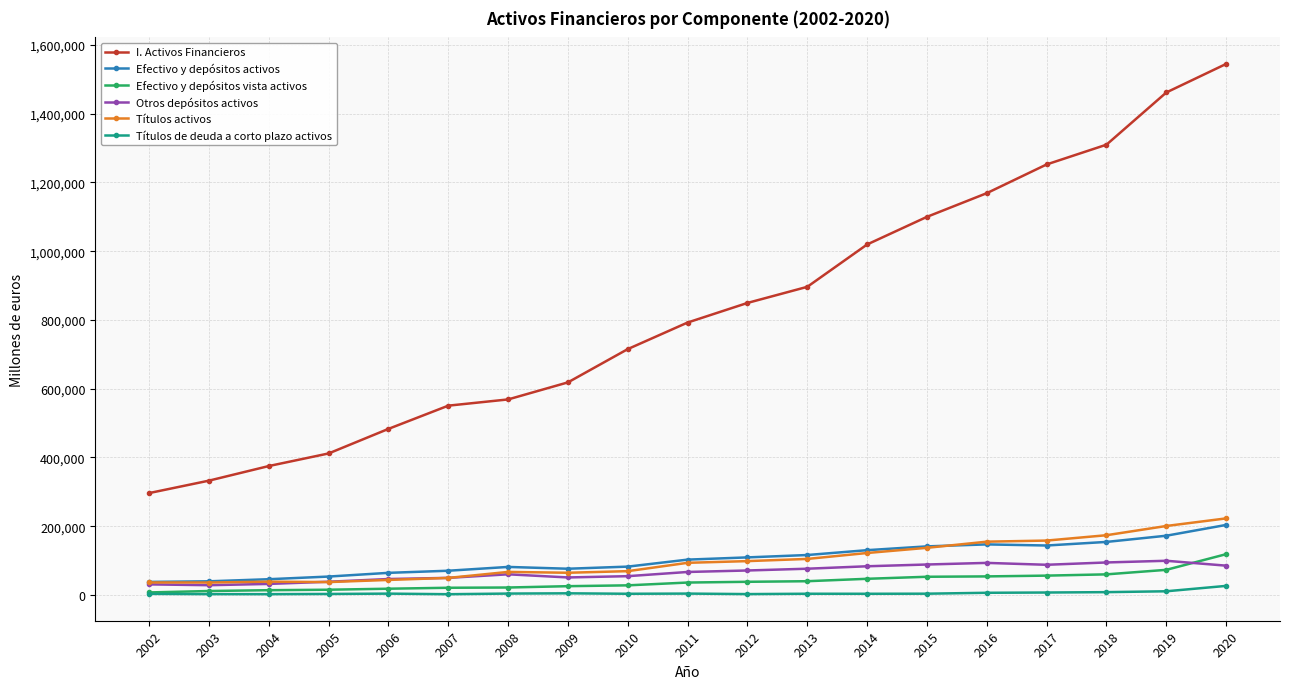

How many series are shown in this chart?

6